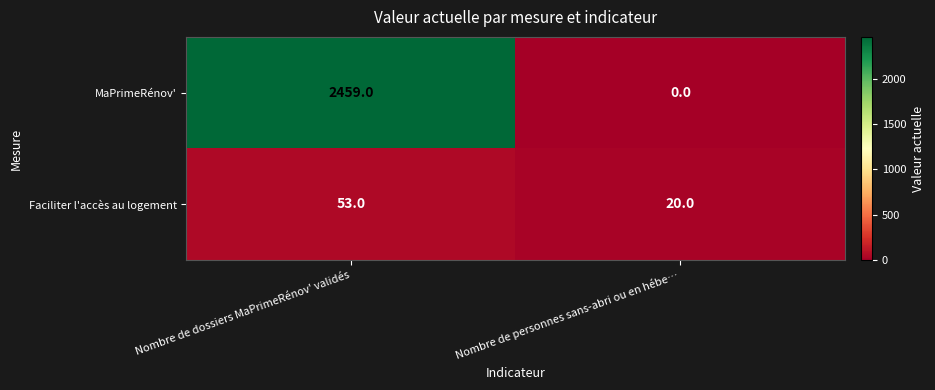

Reading right to left, list all the values displayed in this chart.

MaPrimeRénov': Nombre de personnes sans-abri ou en hébe…=0	Nombre de dossiers MaPrimeRénov' validés=2459
Faciliter l'accès au logement: Nombre de personnes sans-abri ou en hébe…=20	Nombre de dossiers MaPrimeRénov' validés=53